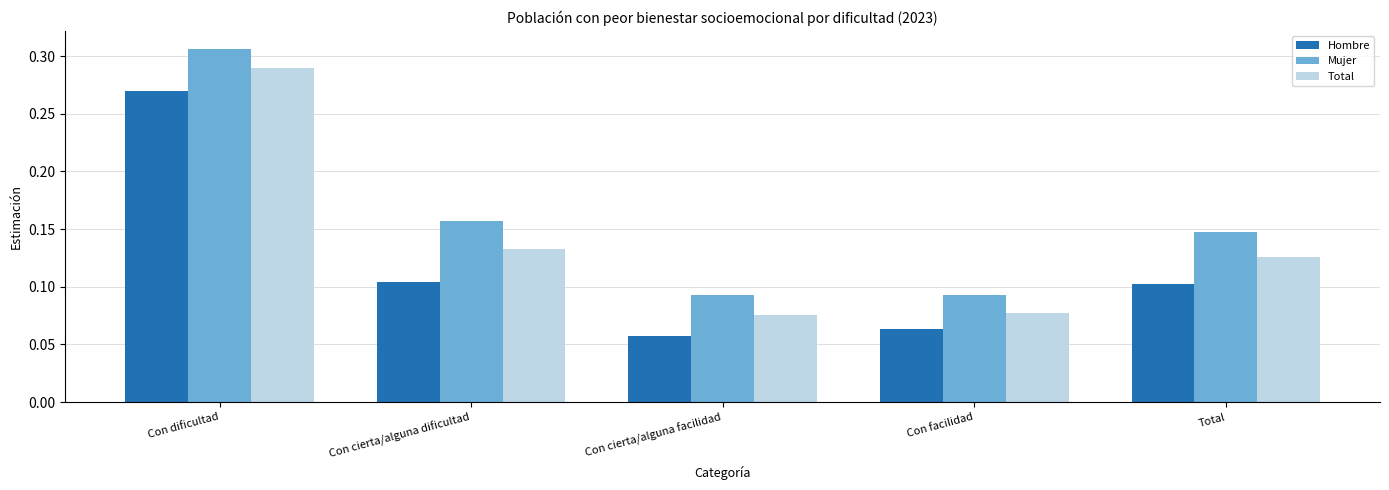

What are all the series names shown in the legend?

Hombre, Mujer, Total